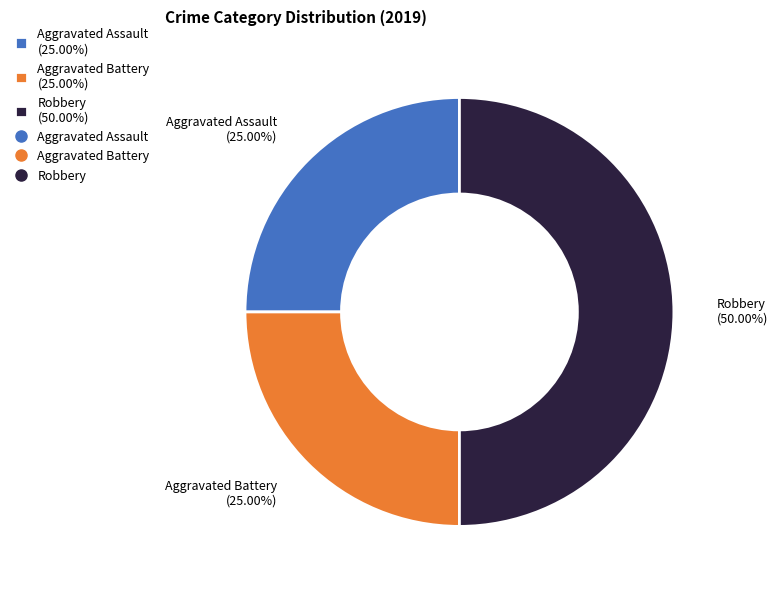

To the nearest percent, what percentage of the pie is Robbery?

50%